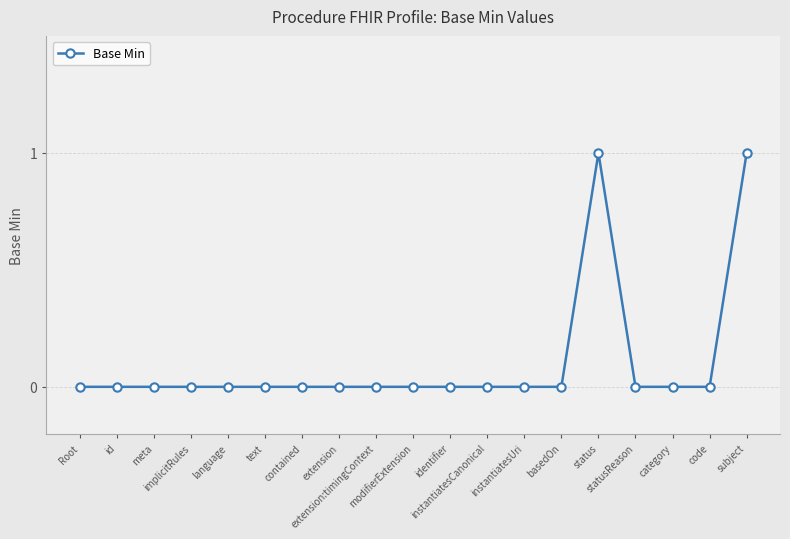

What is the sum of all values?

2